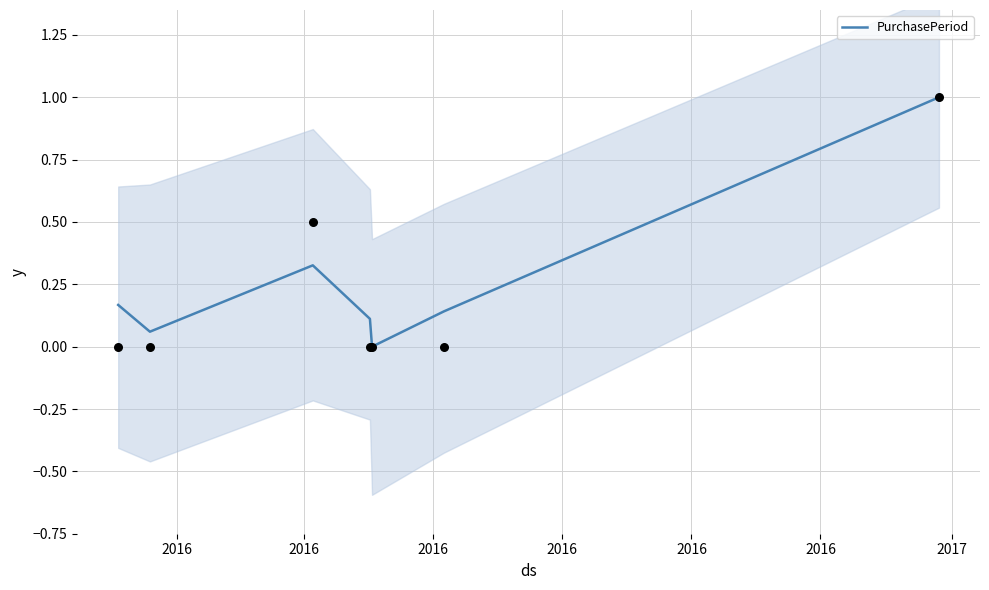

What is the change in value from 2016 to 2016?

-0.2